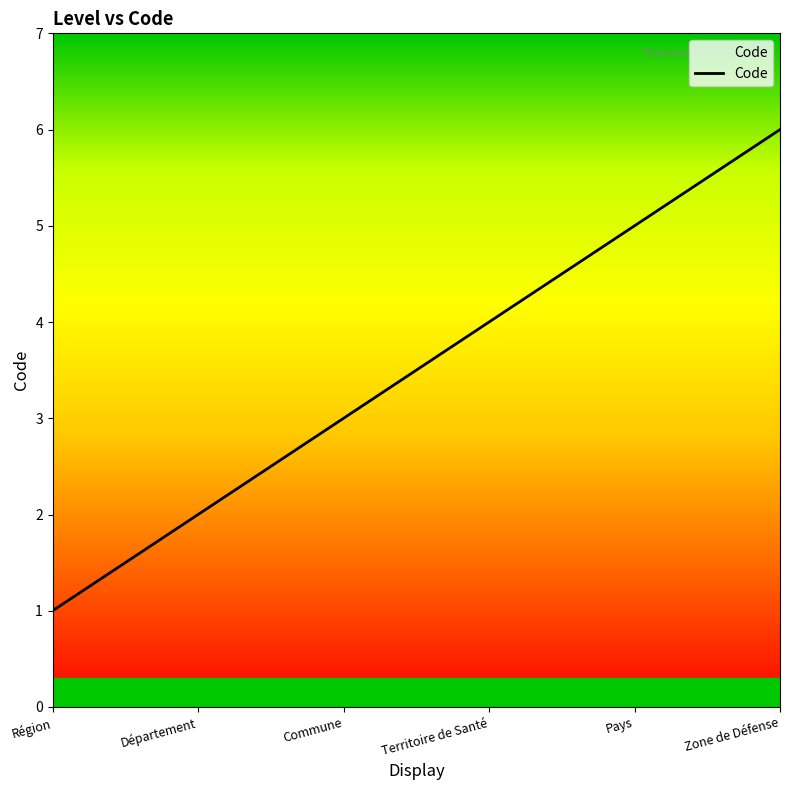

What is the approximate value at Territoire de Santé?

4